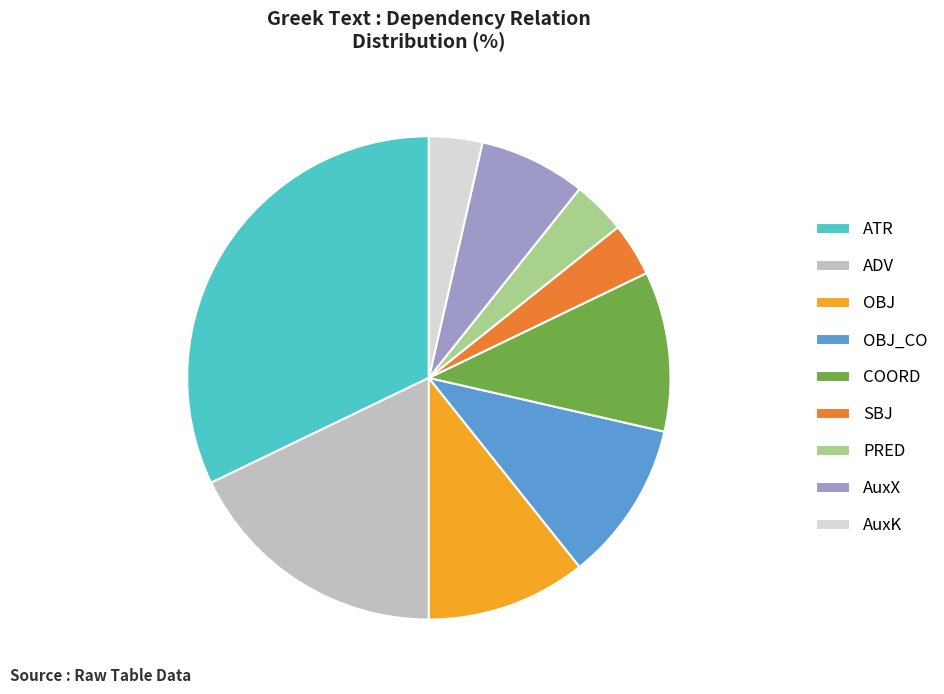

Which category has the biggest portion of the pie?

ATR